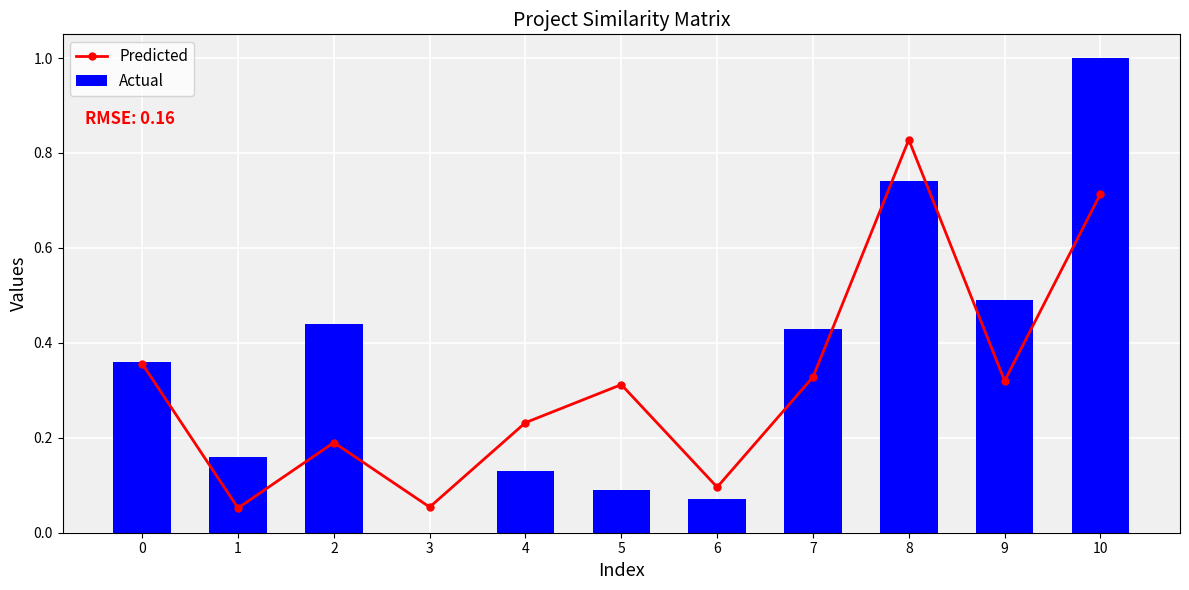

What is the total value across all series at 9?

0.8